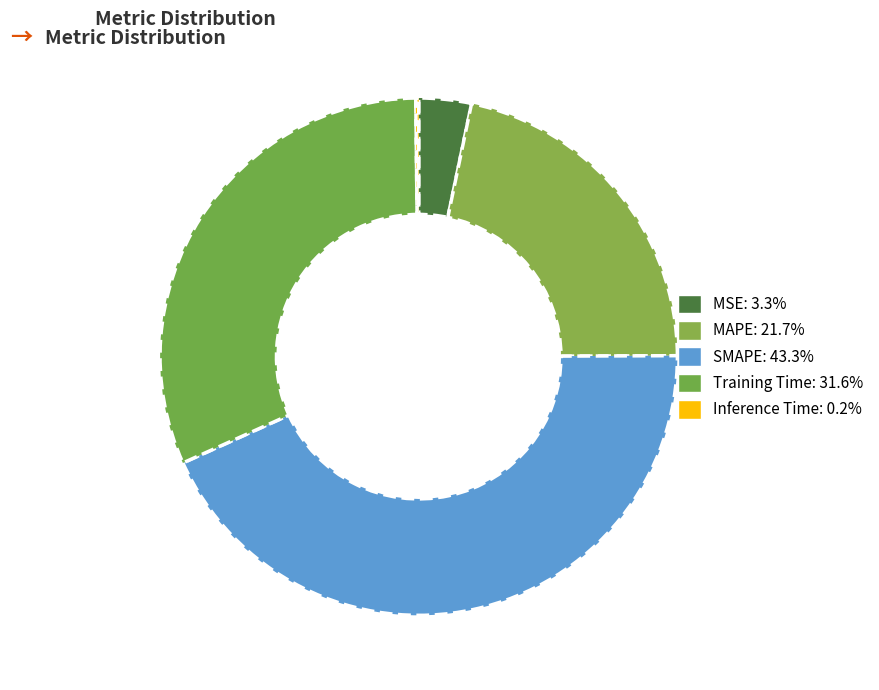

What is the smallest slice in the pie chart?

Inference Time